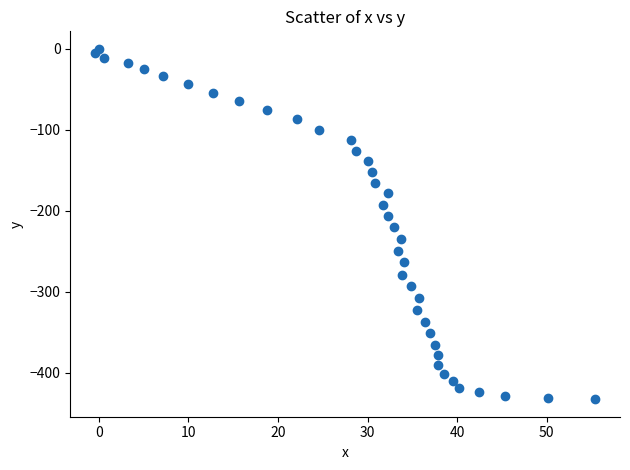

What is the range of Y values (max minus min)?

433.0